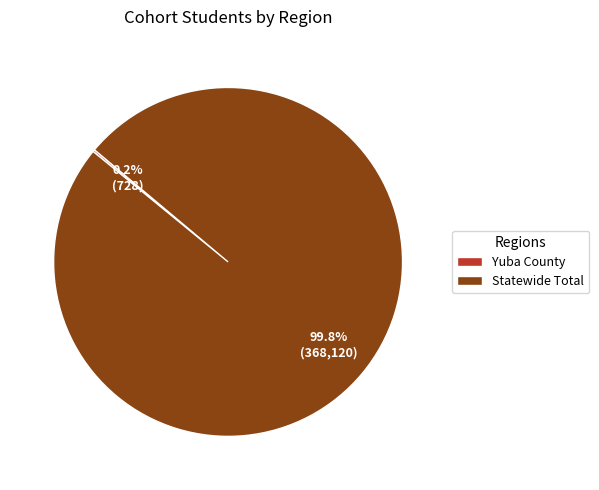

What is the largest slice in the pie chart?

Statewide Total